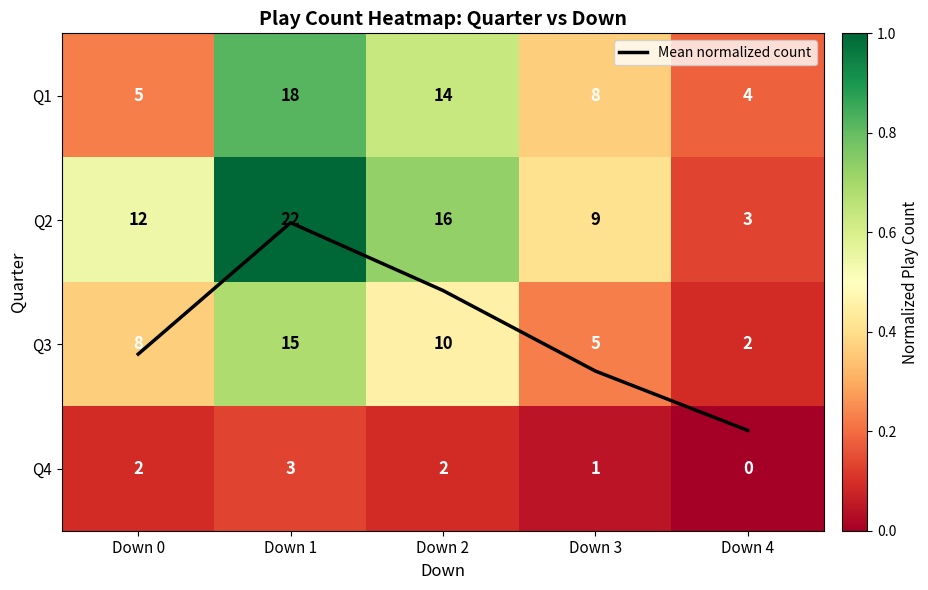

How many data points does each series have?

5